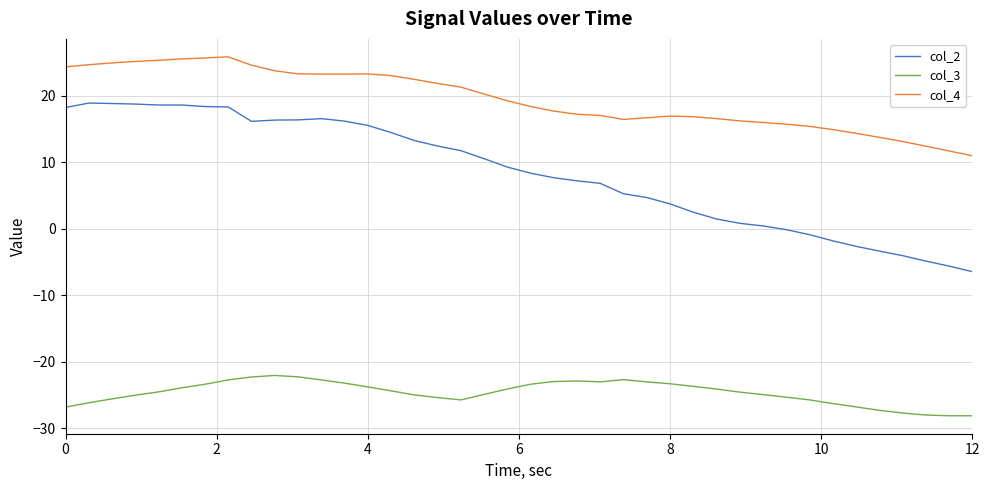

Which series has the widest spread of values?

col_2